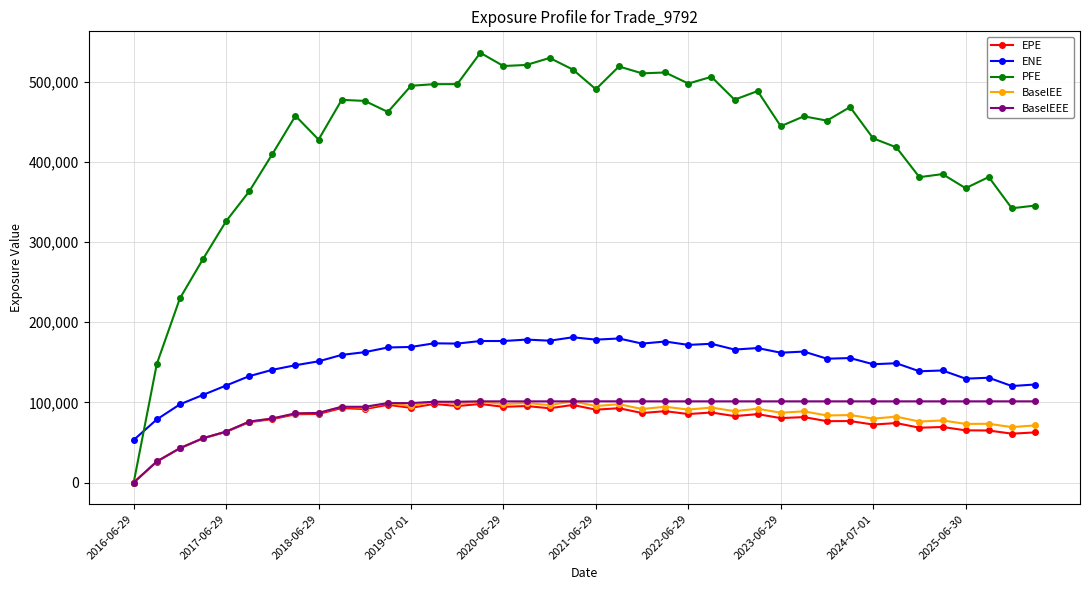

True or false: ENE and BaselEE intersect in this chart.

False